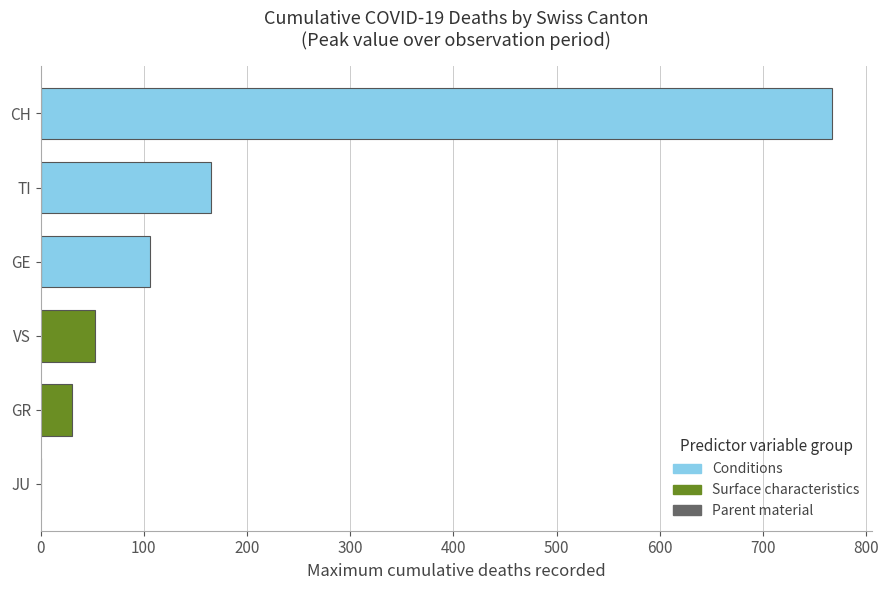

Read the value at GE.

106